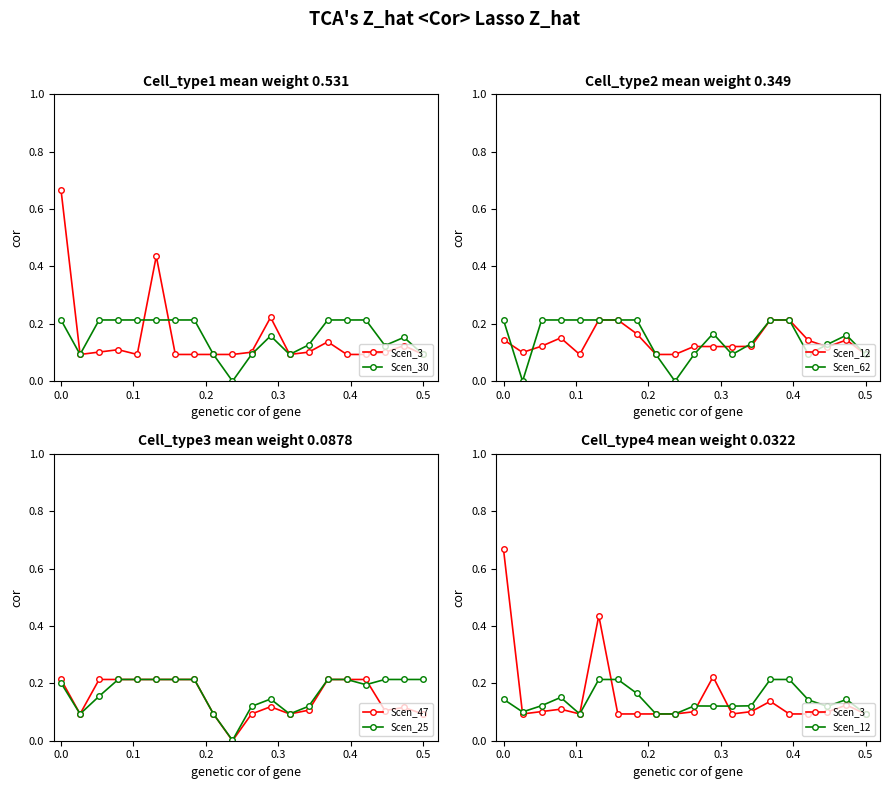

How many Scen_47 values are between 0 and 1?

20